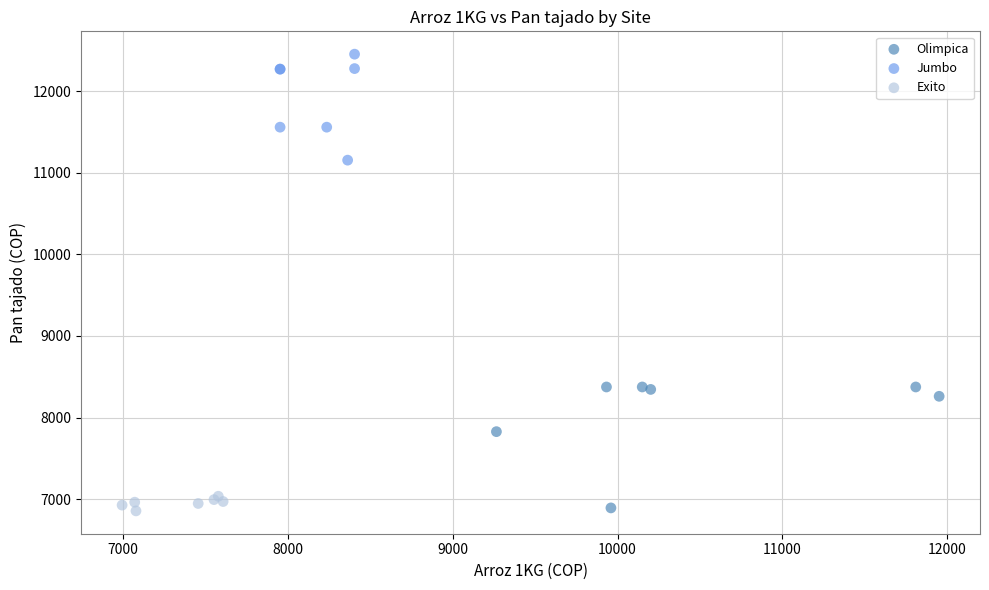

Which series contains the highest Y value?

Jumbo